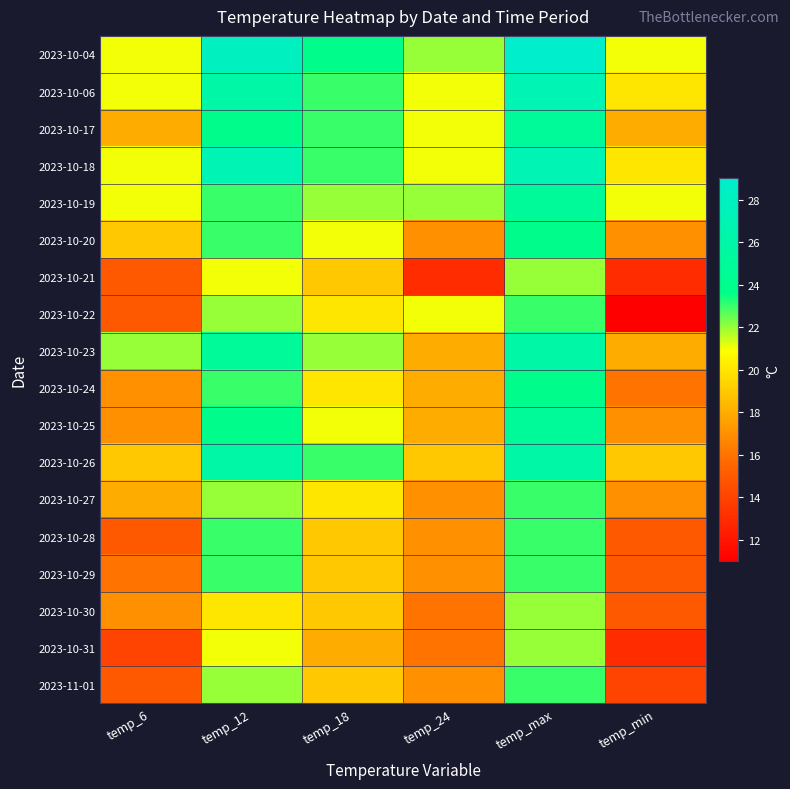

Which series changed the most between temp_12 and temp_min?

2023-10-22